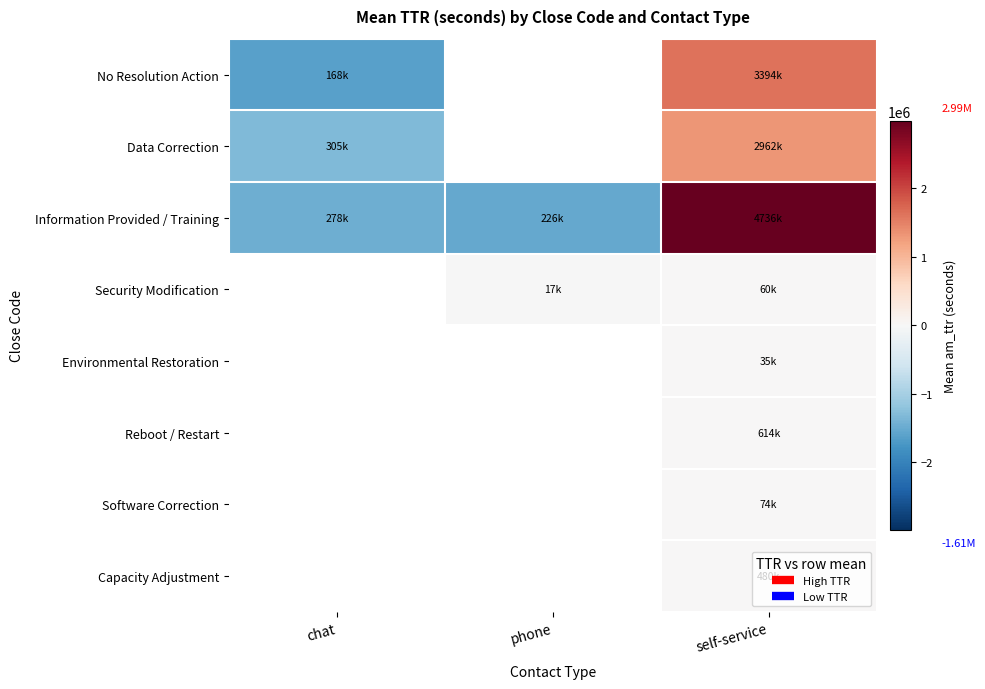

Count the number of data series in this chart.

8